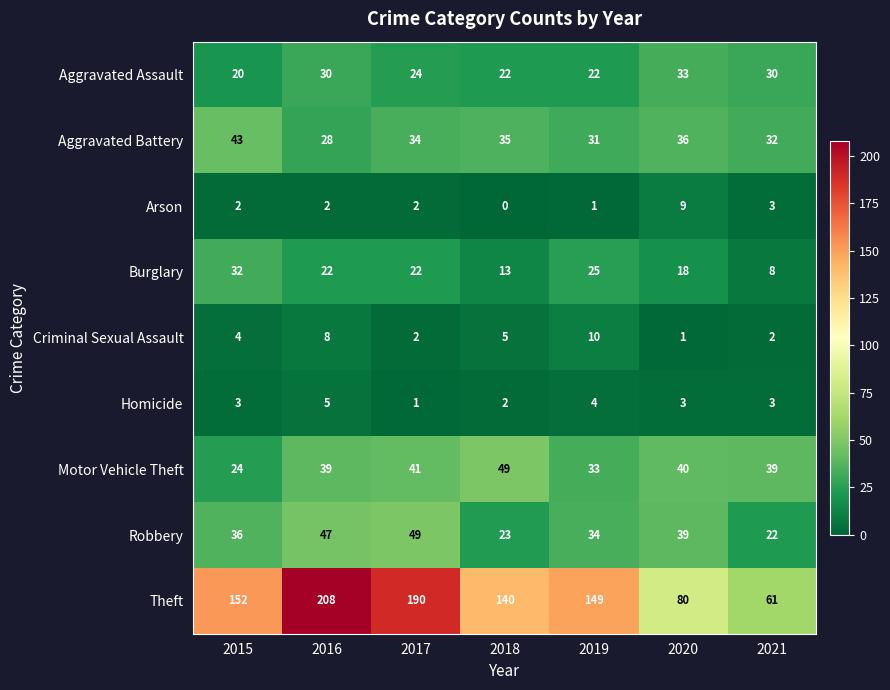

Which label corresponds to the largest value in the chart?

2016